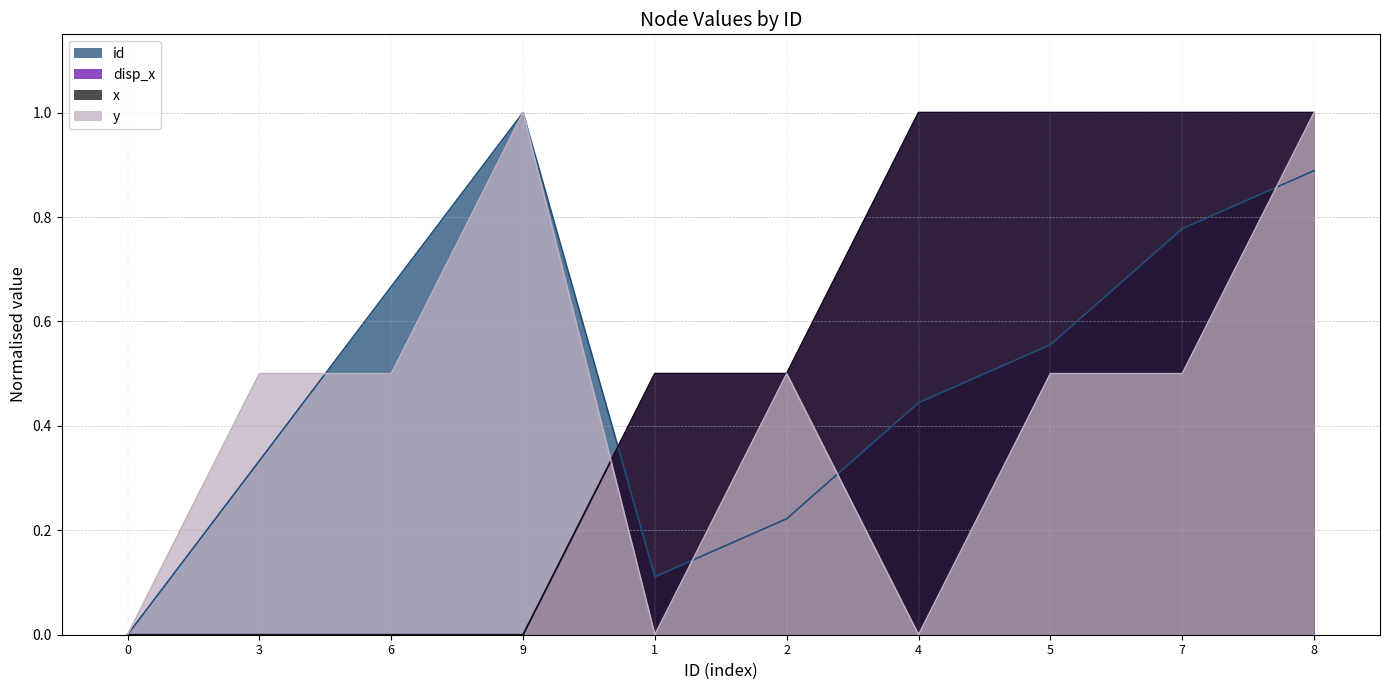

The value of disp_x at 8 is 0.6. True or false?

False